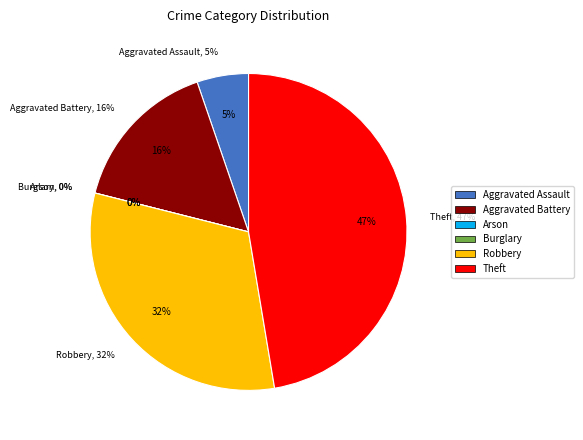

Between Theft and Burglary, which is larger?

Theft